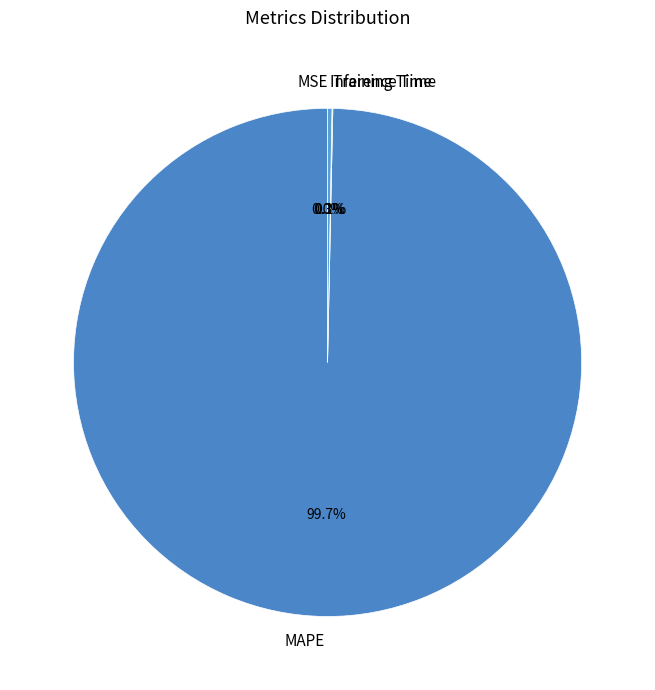

What is the largest slice in the pie chart?

MAPE